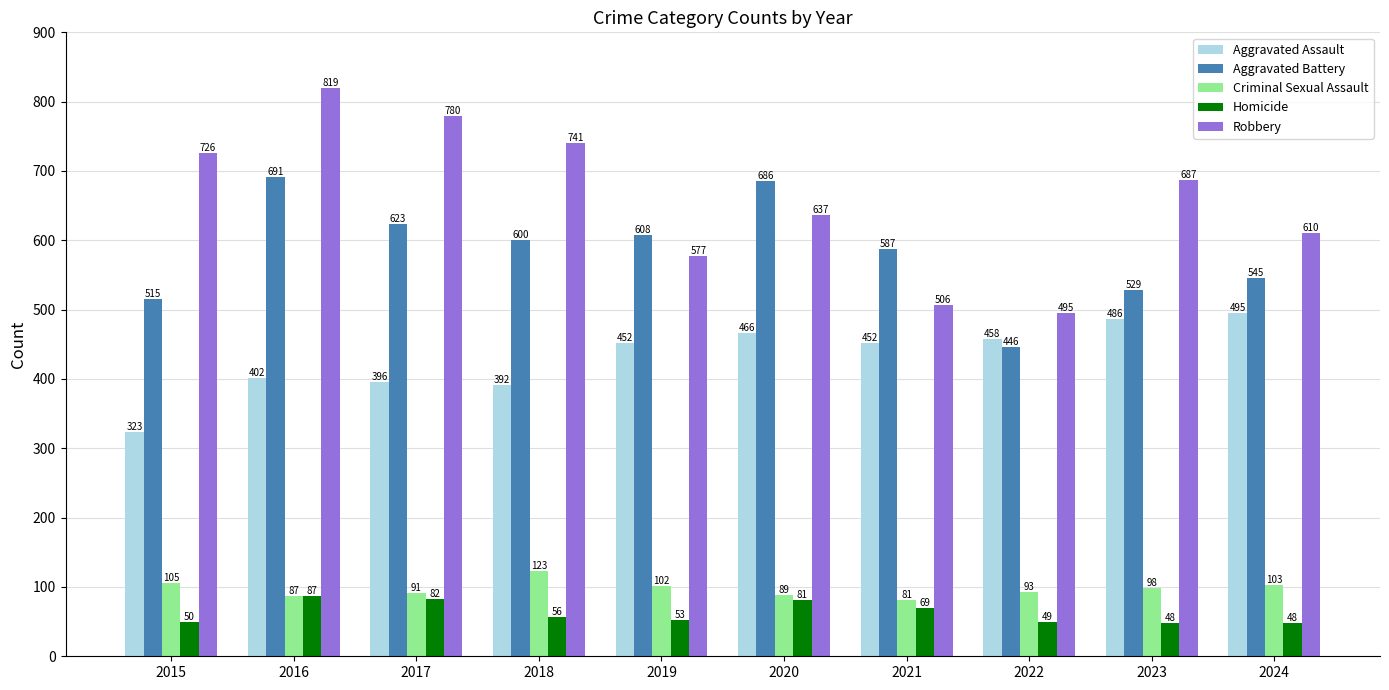

Which series has the largest total across all categories?

Robbery